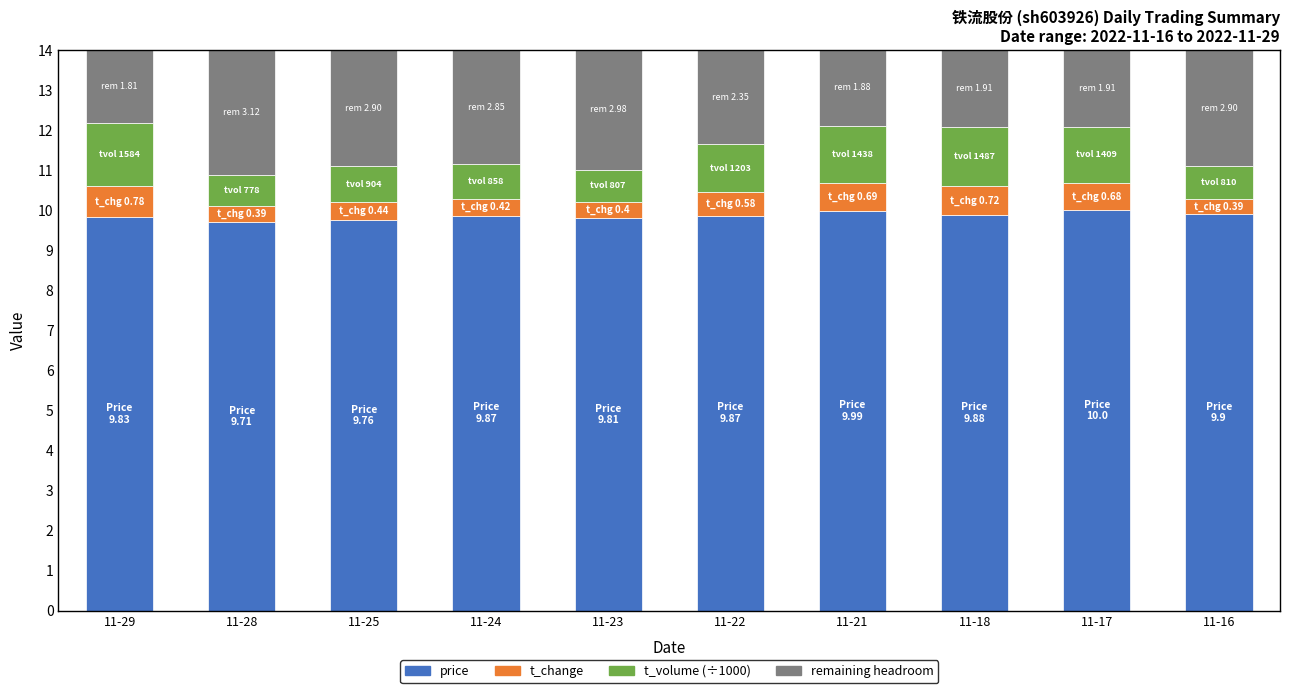

How many categories are shown in the chart?

10